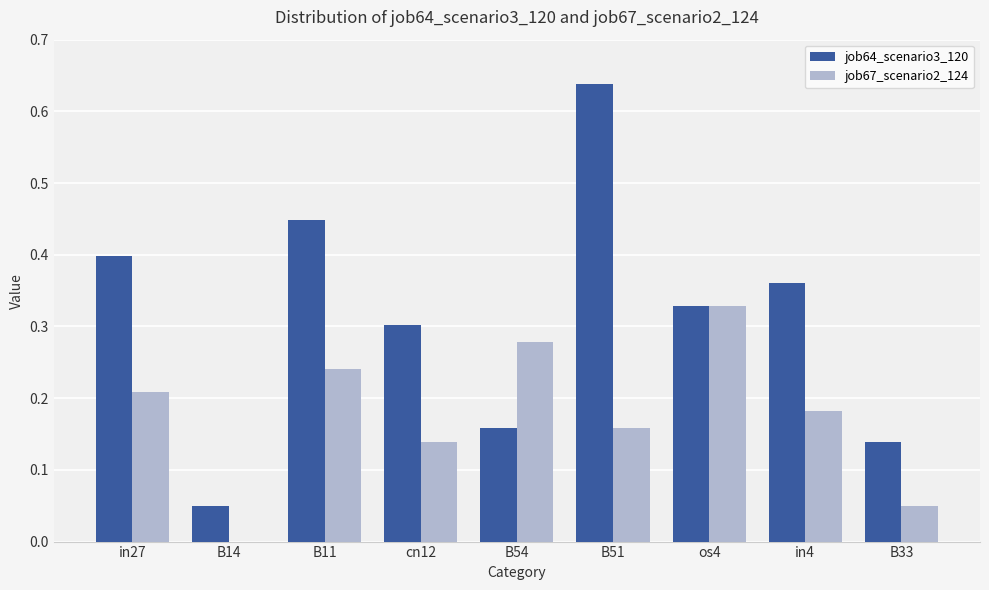

Are the bars grouped side by side (vs. stacked)?

Yes